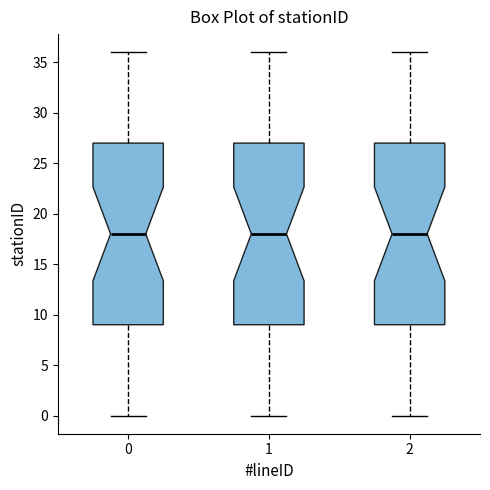

Reading left to right, read every box against the y-axis: the position of its median line, the range the box covers, and the ends of its whiskers. The values are not printed on the chart, so give them approximately, as read against the axis.

0: median 18, box 9 to 27, whiskers 0 to 36
1: median 18, box 9 to 27, whiskers 0 to 36
2: median 18, box 9 to 27, whiskers 0 to 36